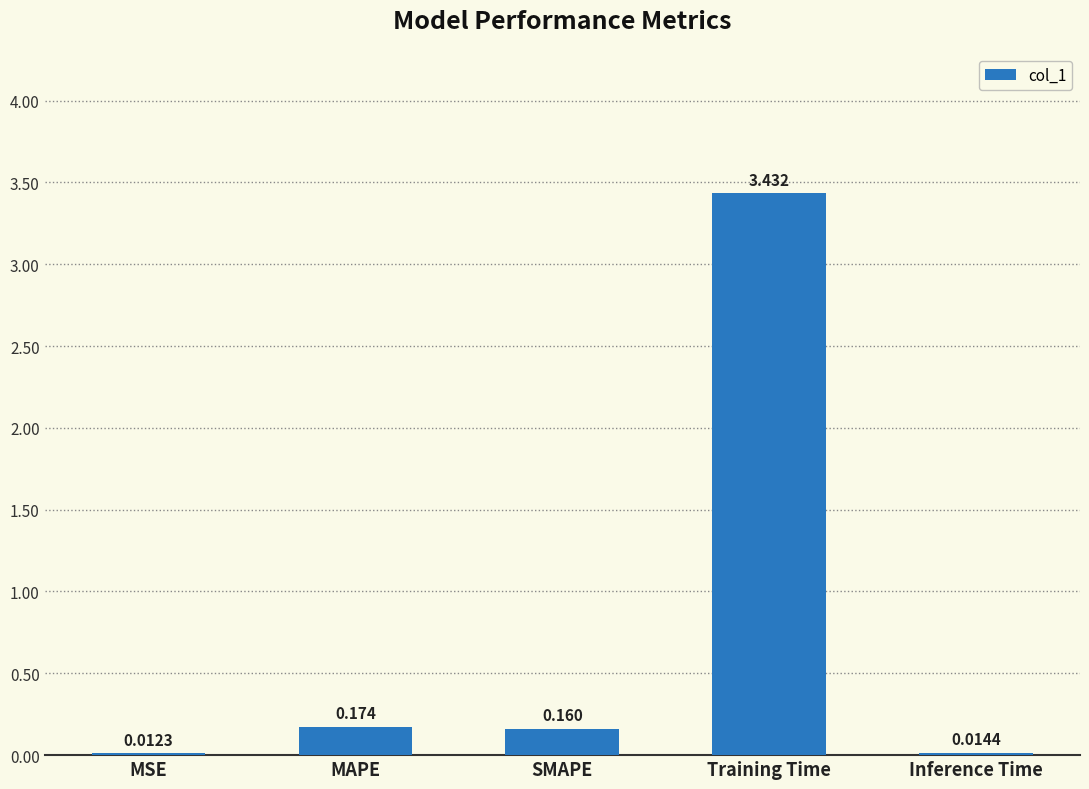

Which has a higher value, MAPE or SMAPE?

MAPE